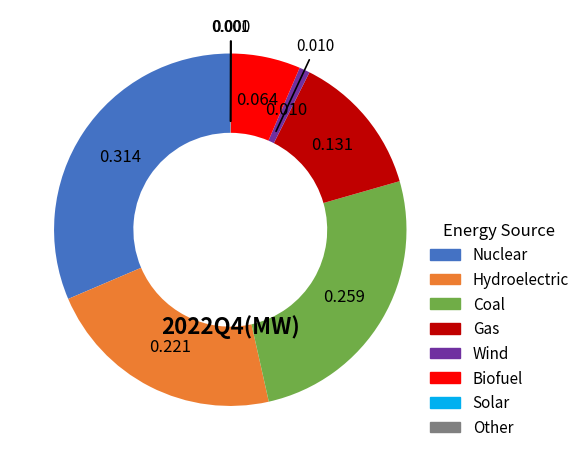

Does Biofuel account for over 50% of the chart?

No